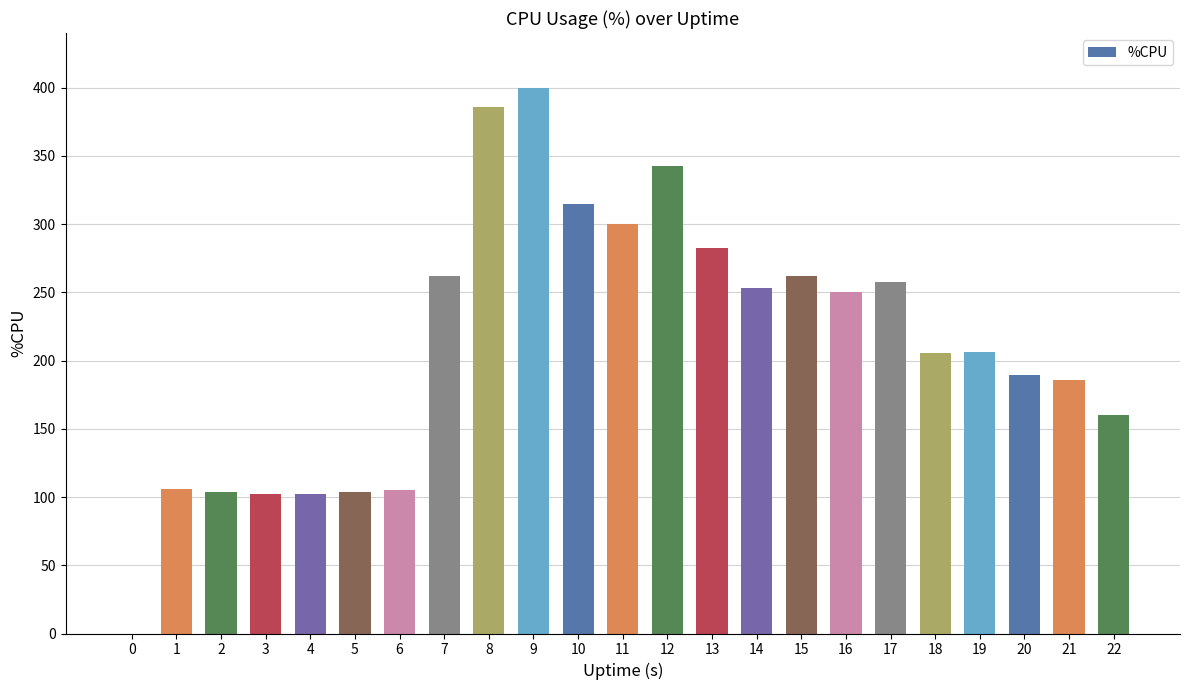

Are the bars horizontal?

No